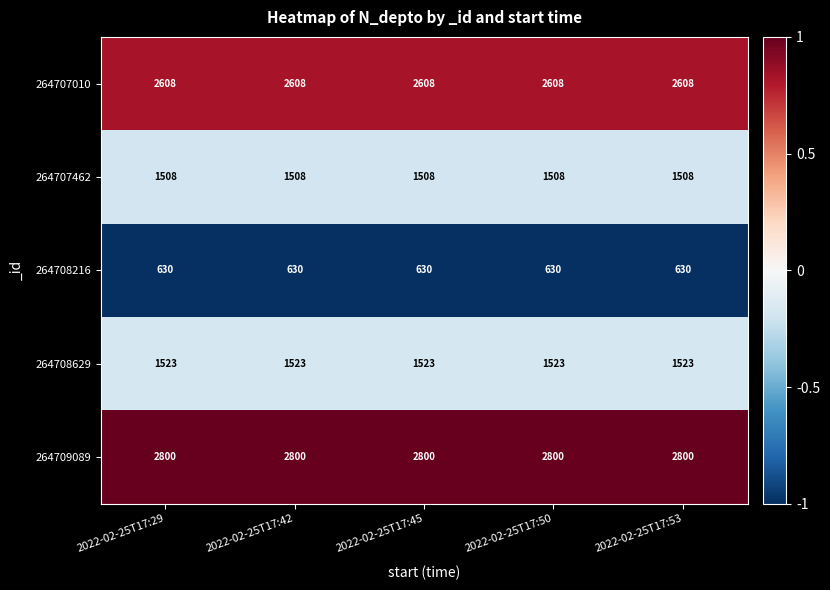

At how many categories does at least one series exceed 1888?

5